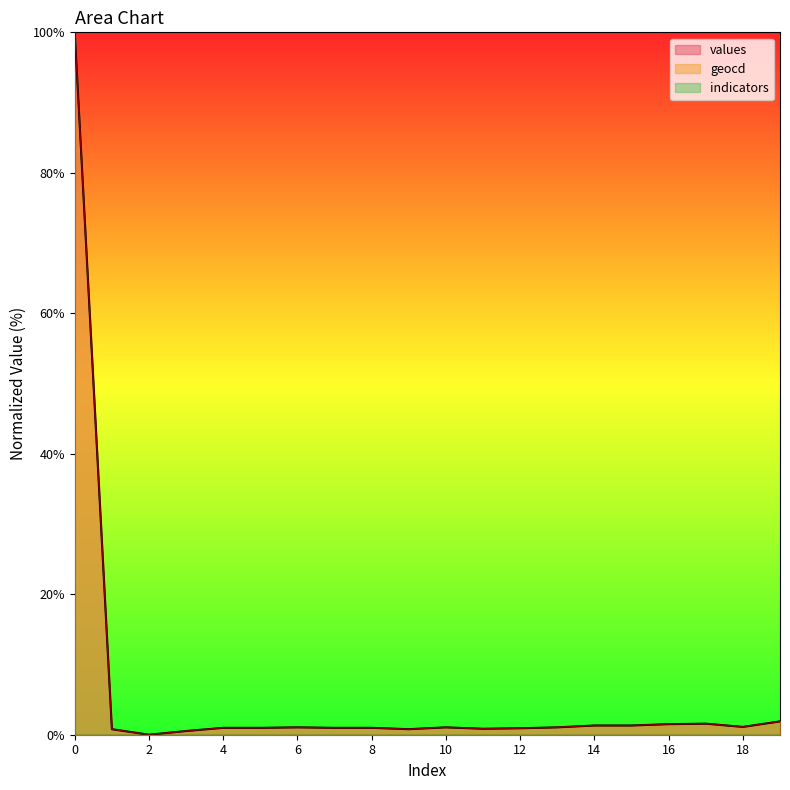

At which label is values closest to 50?

19